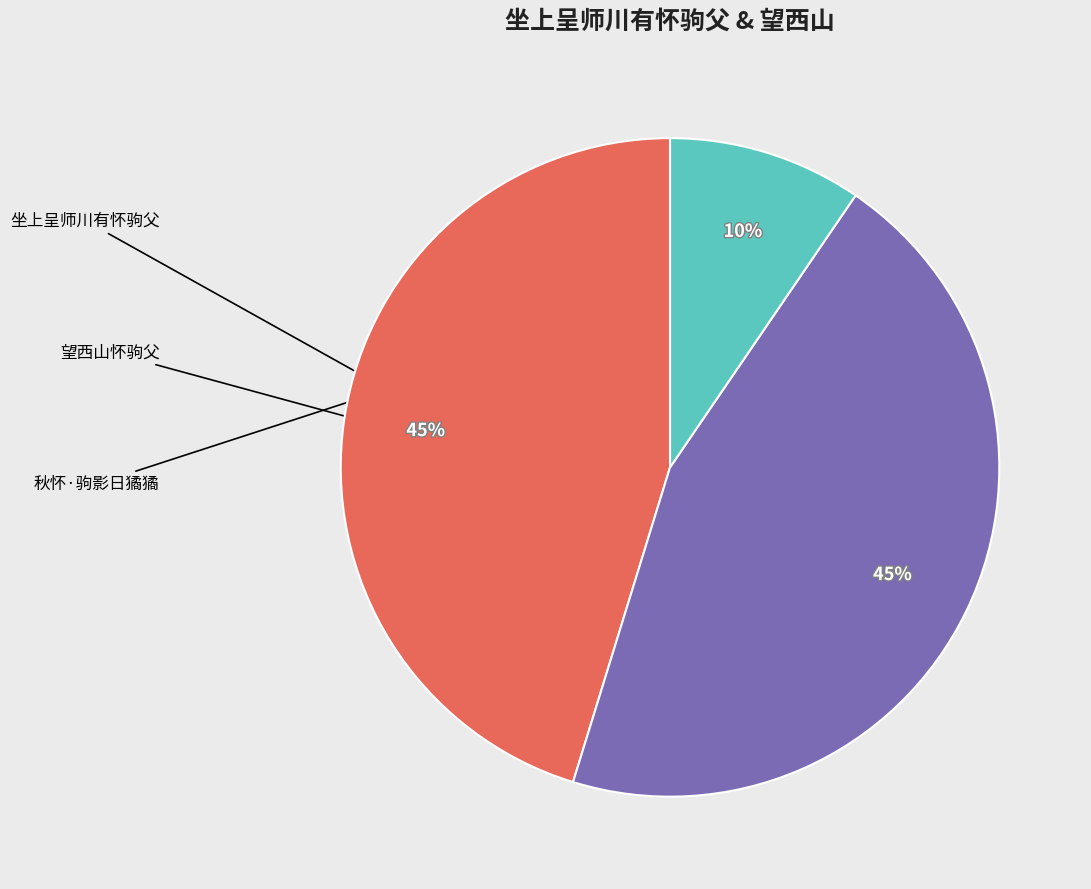

To the nearest percent, what is the average slice percentage?

33%